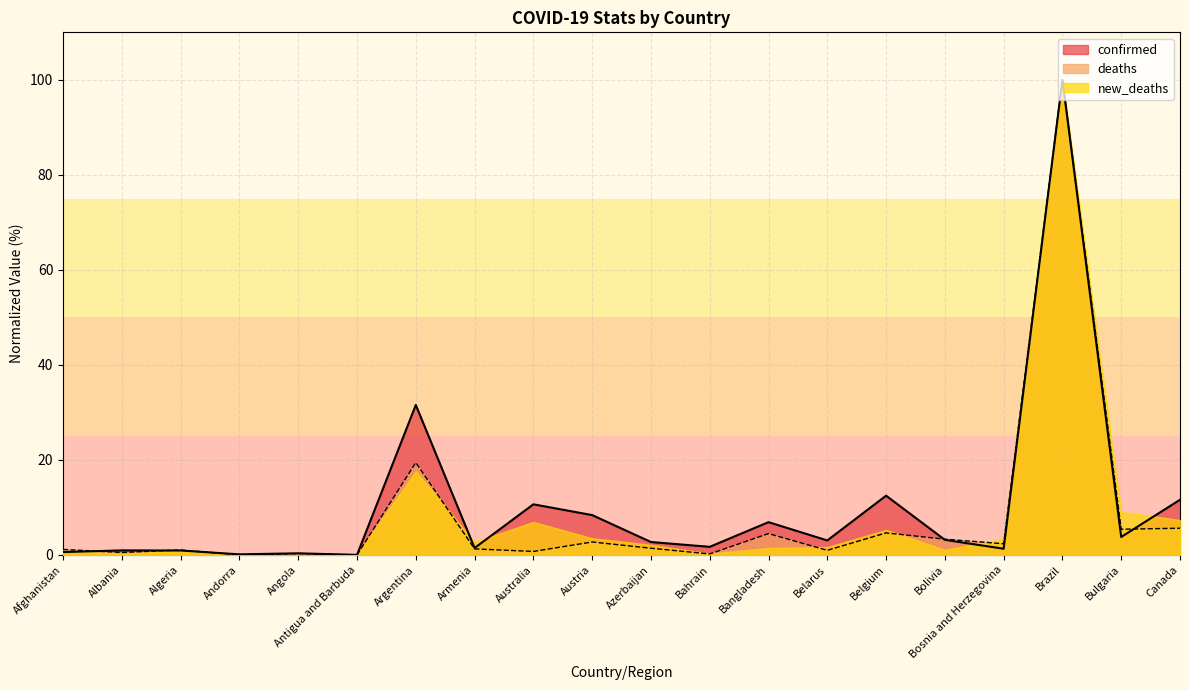

How many categories are shown in the chart?

20